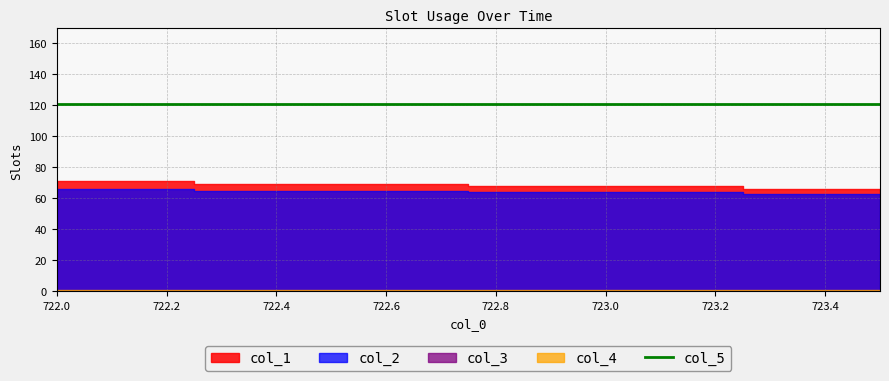

What is the sum of the col_4 values at 723.0 and 723.5?

2.0